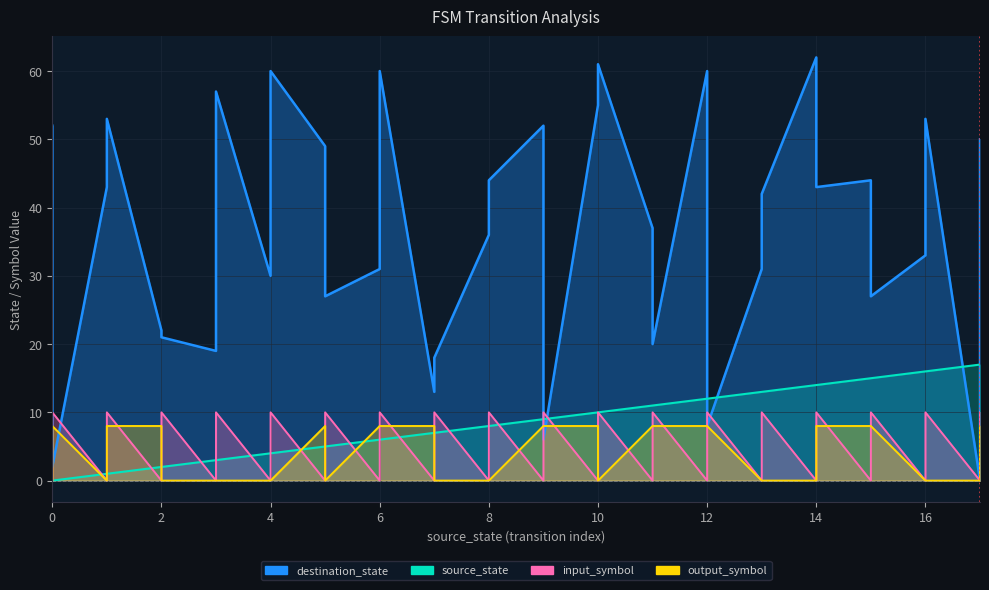

At which label is source_state closest to 8?

8